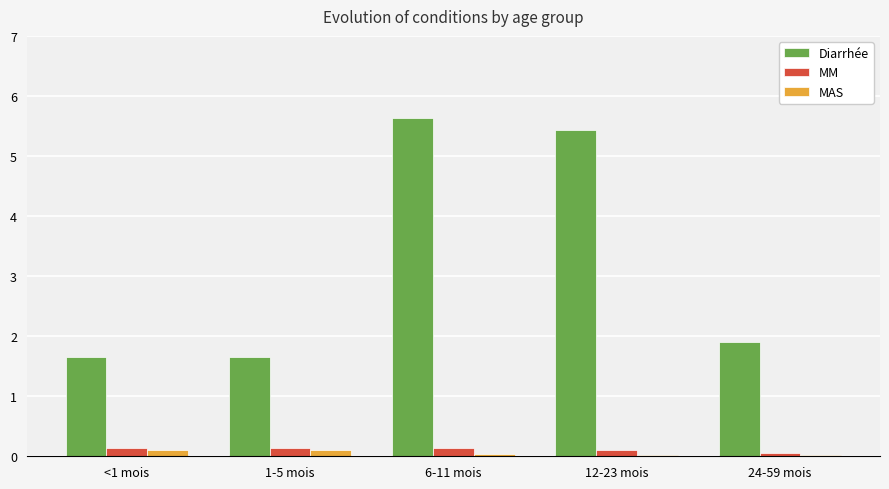

True or false: MAS has a value of 0.1 at 1-5 mois.

True